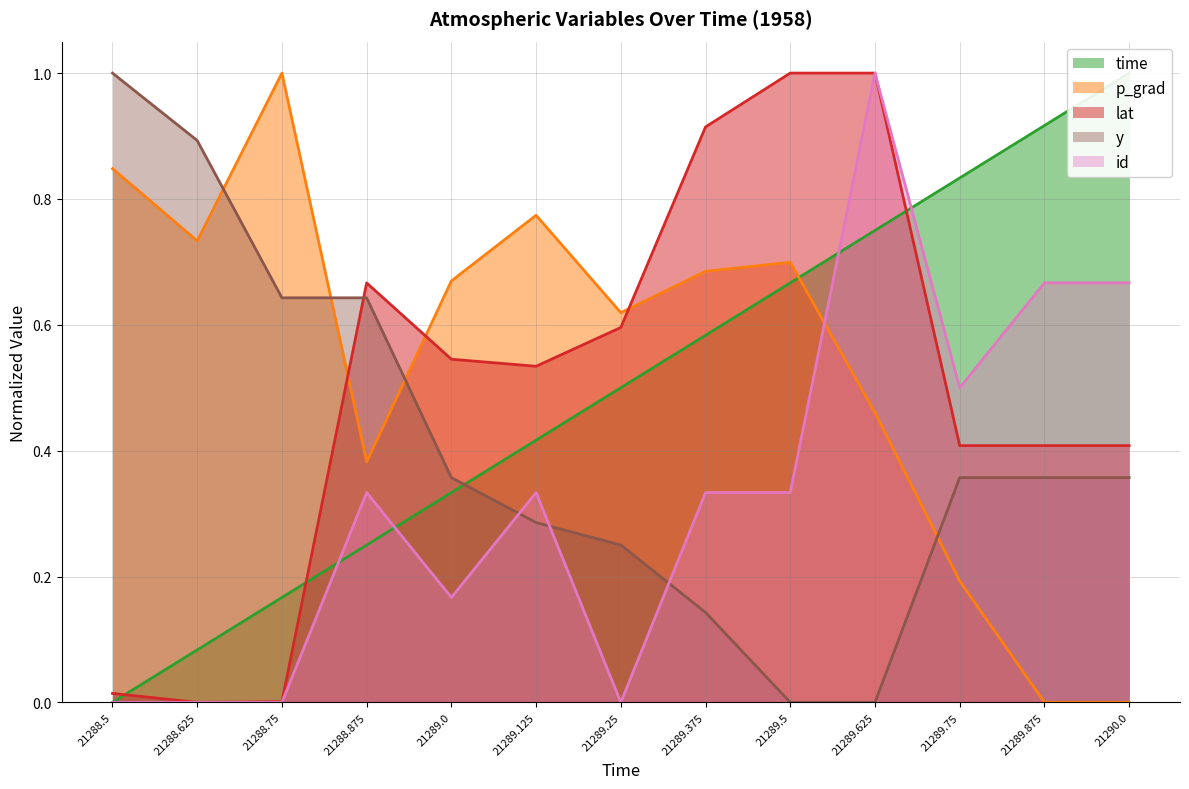

True or false: time has a value of 0.1 at 21288.625.

True